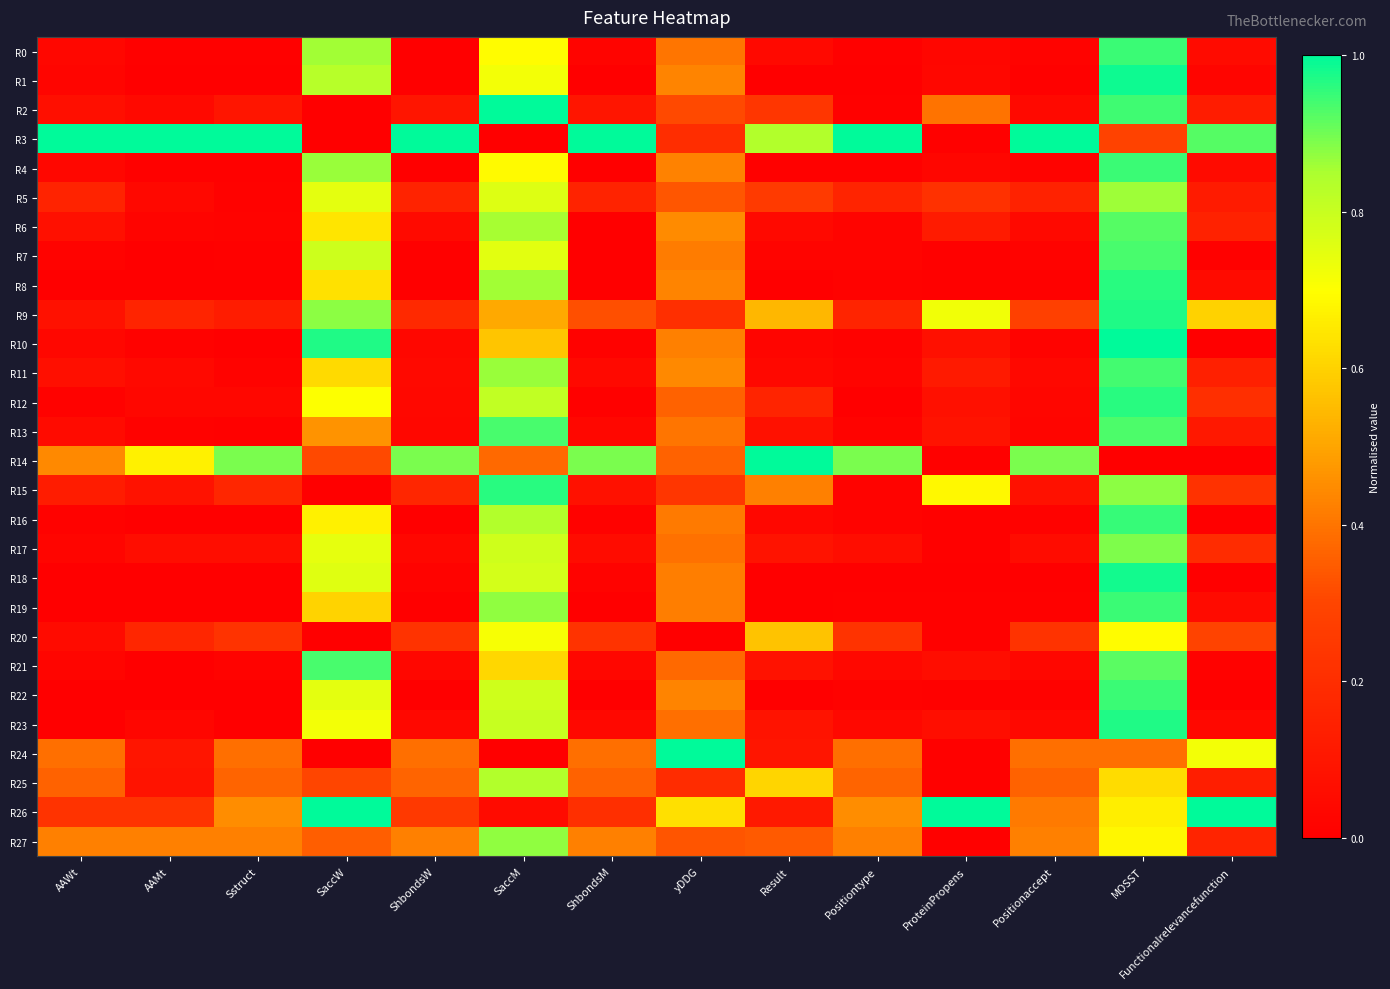

Between Positionaccept and ShbondsW, which is larger?

Positionaccept